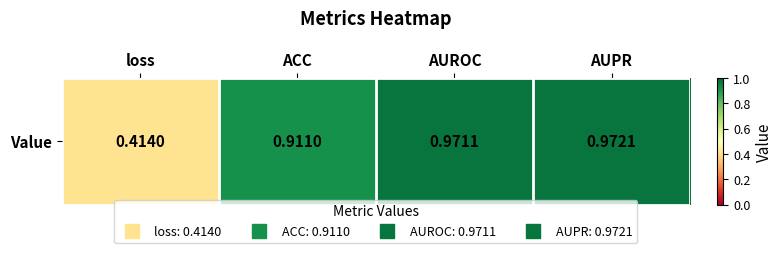

What is the difference between the values at AUROC and loss?

0.6